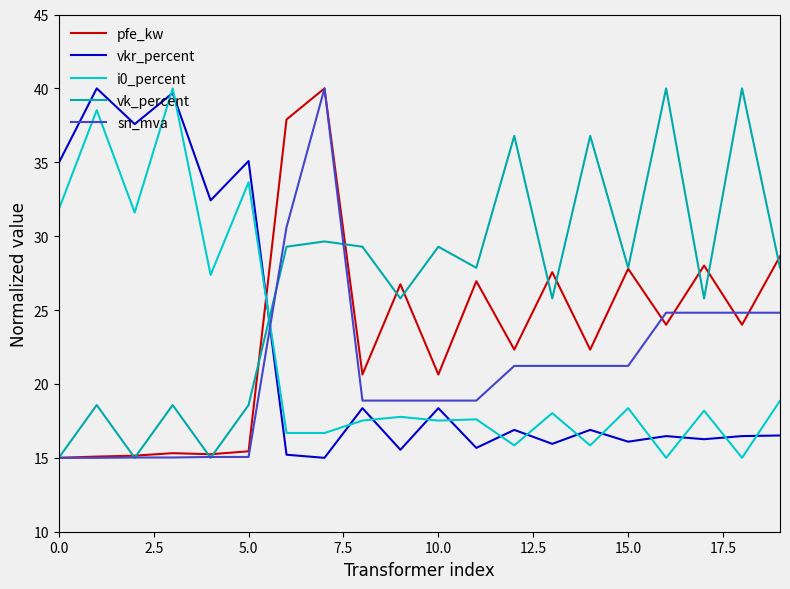

Which series has the largest total across all categories?

vk_percent